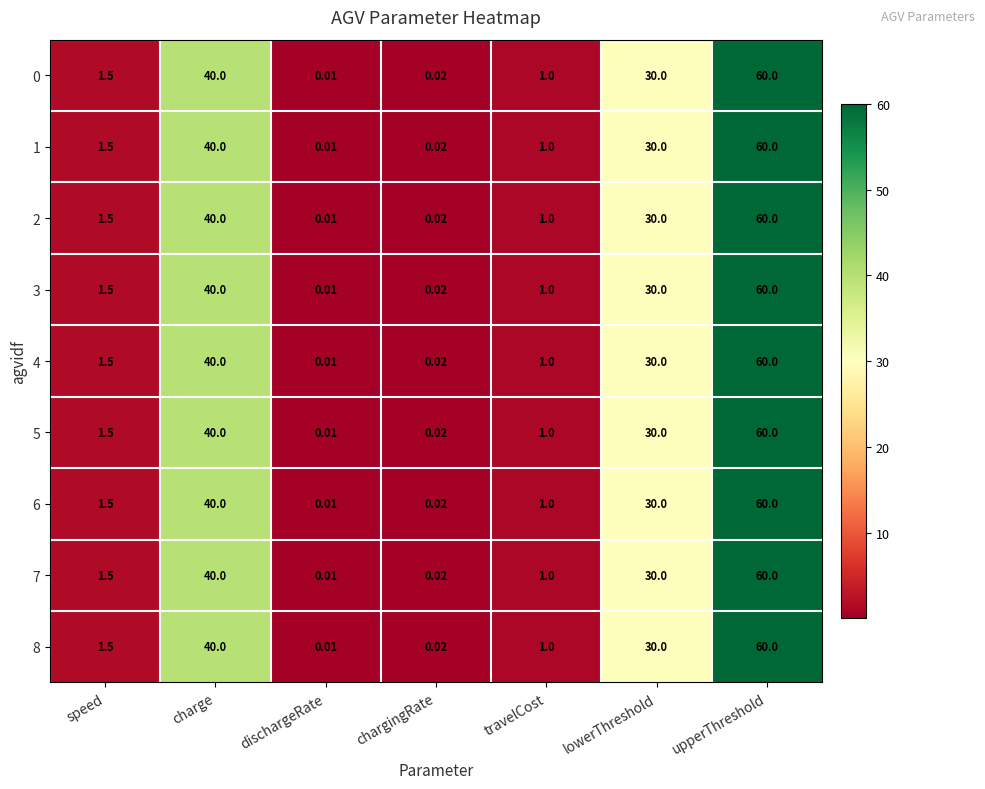

At which label does 1 first exceed 1?

speed